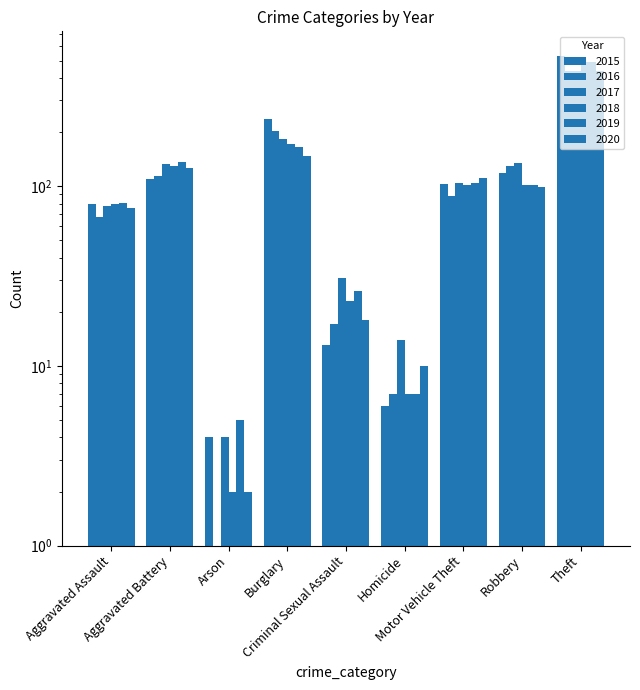

What is the difference between the maximum and second lowest values in the 2015 series?

525